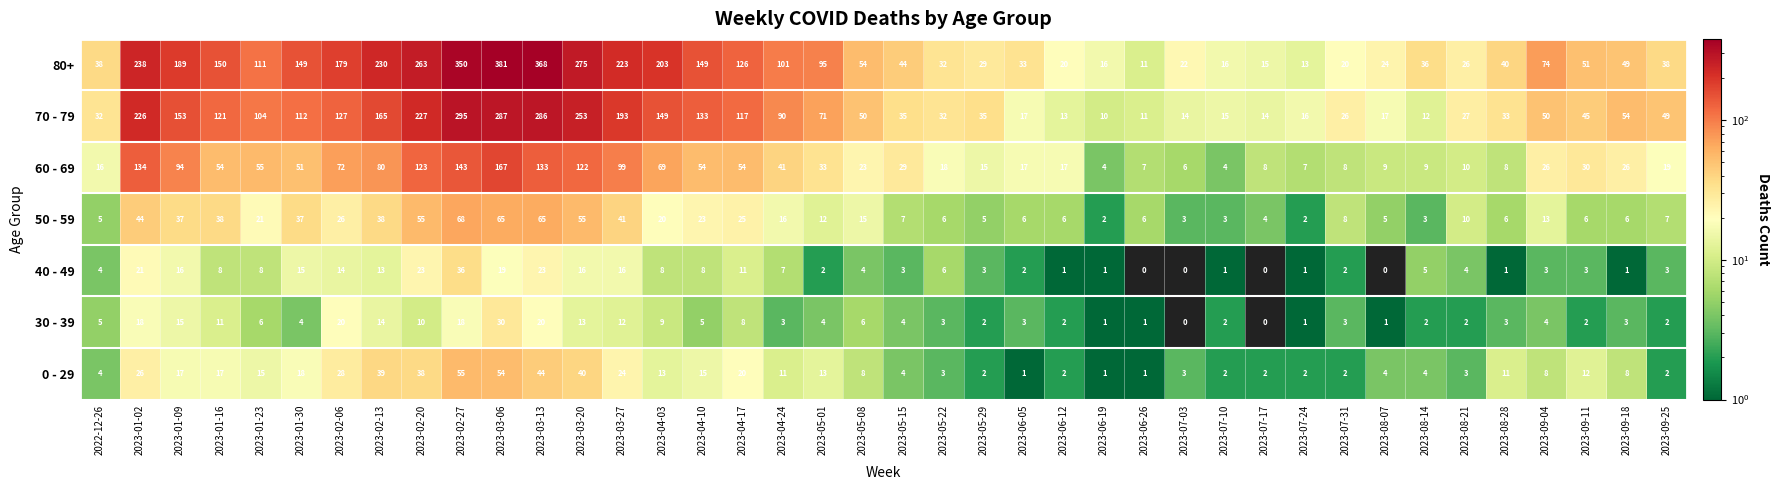

What is the minimum value for 60 - 69?

4